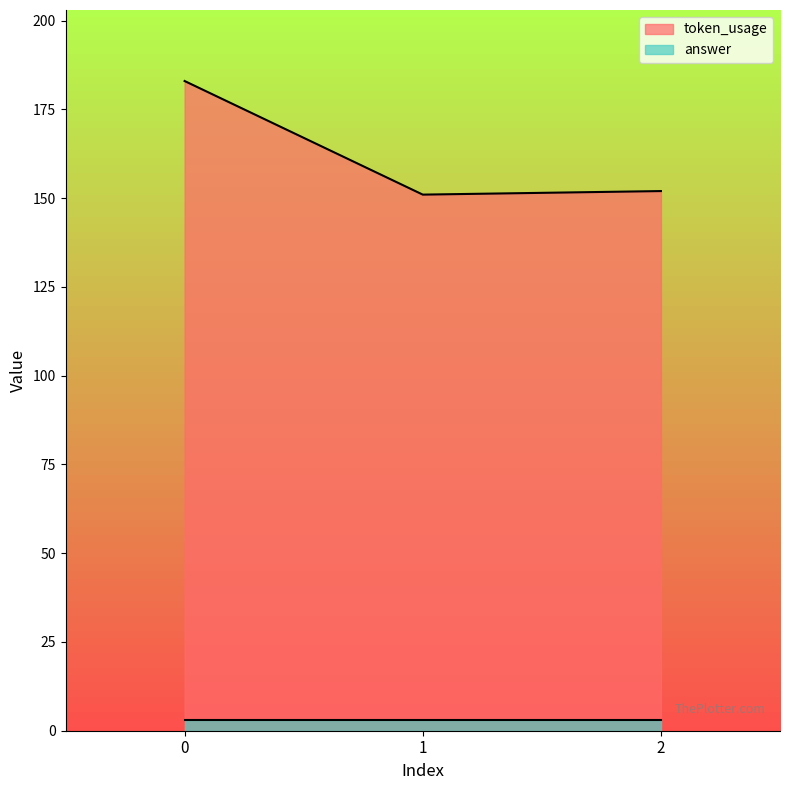

What is the value of the 3rd point from the left?

152